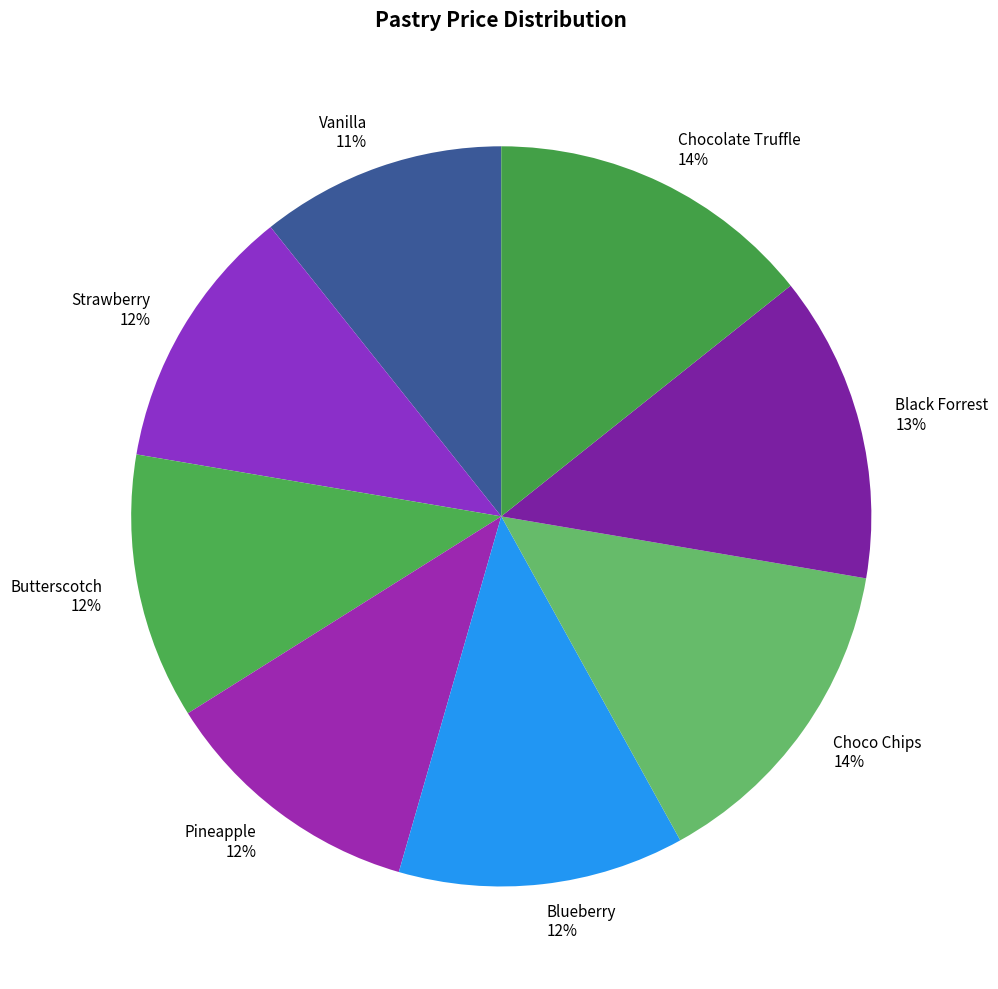

Is there a majority slice in this chart?

No